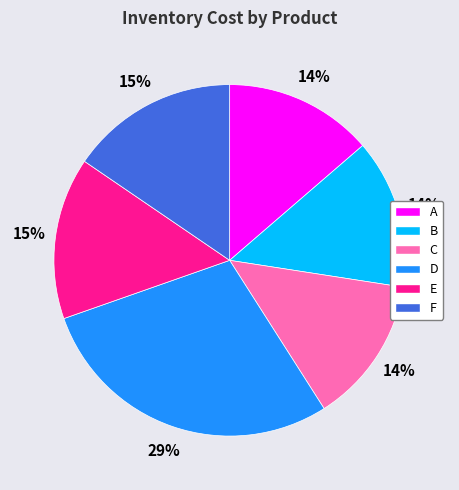

What percentage is the D slice, to the nearest percent?

29%